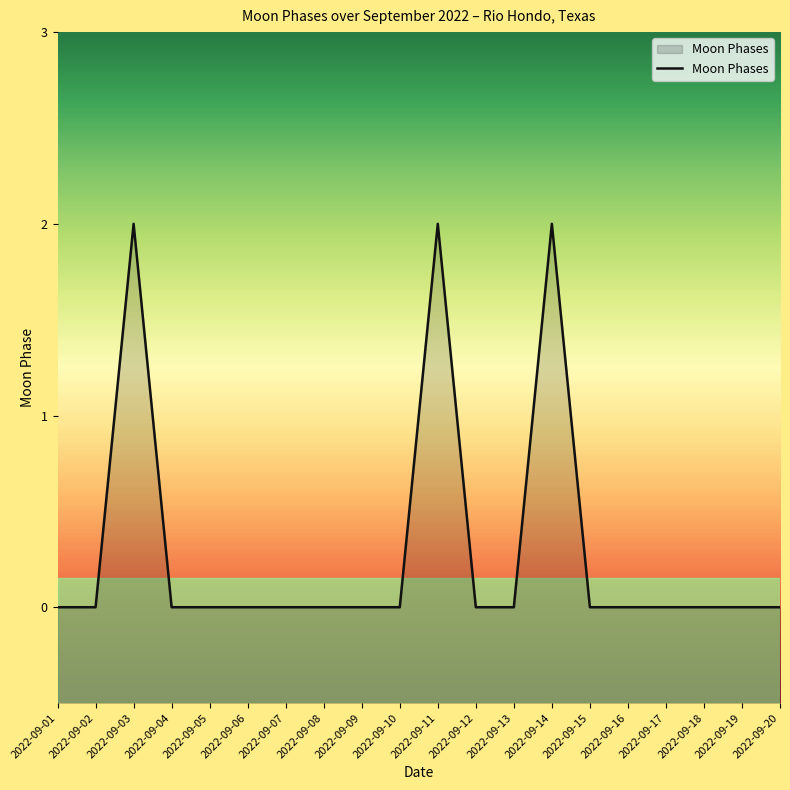

How many lines are shown in the chart?

1